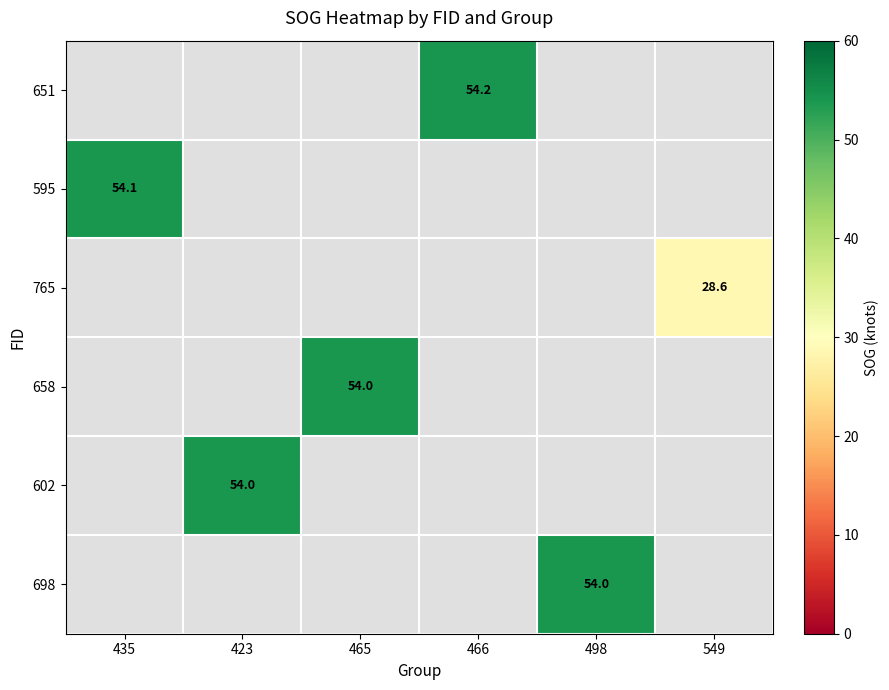

True or false: 595 has a value of 54.1 at 435.

True